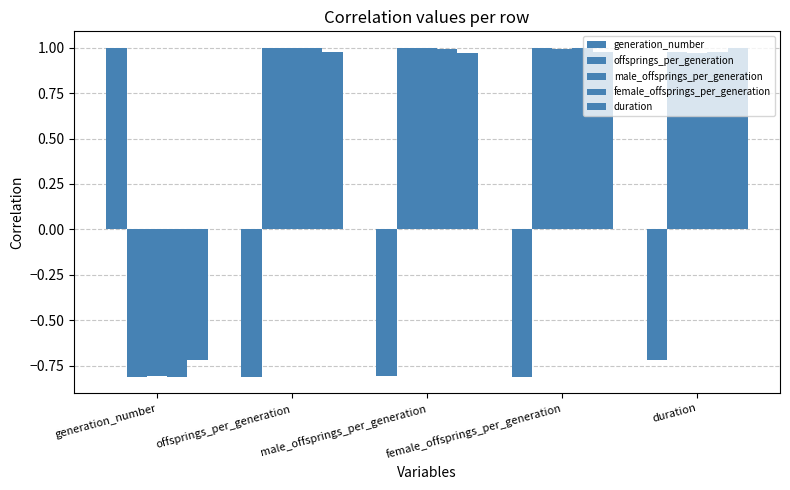

Reading left to right, list all the values displayed in this chart.

generation_number: generation_number=1.0	offsprings_per_generation=-0.8	male_offsprings_per_generation=-0.8	female_offsprings_per_generation=-0.8	duration=-0.7
offsprings_per_generation: generation_number=-0.8	offsprings_per_generation=1.0	male_offsprings_per_generation=1.0	female_offsprings_per_generation=1.0	duration=1.0
male_offsprings_per_generation: generation_number=-0.8	offsprings_per_generation=1.0	male_offsprings_per_generation=1.0	female_offsprings_per_generation=1.0	duration=1.0
female_offsprings_per_generation: generation_number=-0.8	offsprings_per_generation=1.0	male_offsprings_per_generation=1.0	female_offsprings_per_generation=1.0	duration=1.0
duration: generation_number=-0.7	offsprings_per_generation=1.0	male_offsprings_per_generation=1.0	female_offsprings_per_generation=1.0	duration=1.0